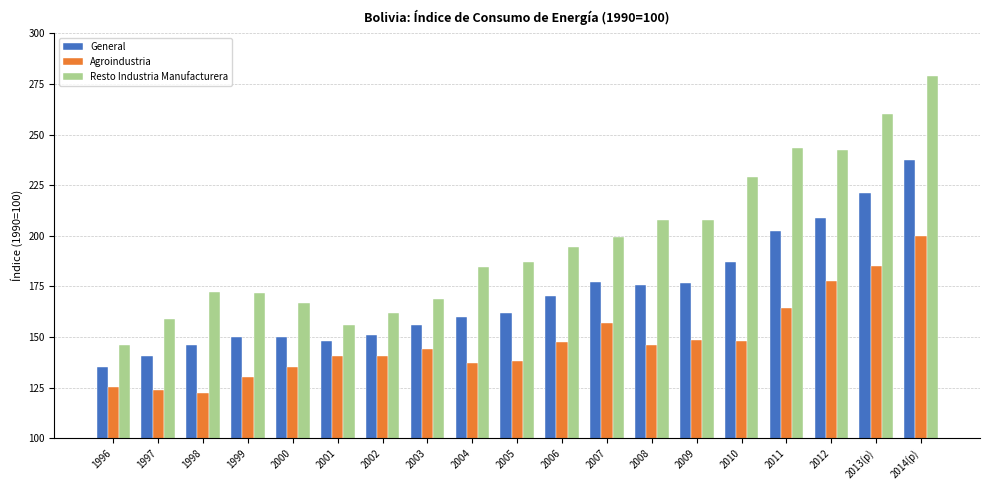

At which label does Resto Industria Manufacturera reach its peak?

2014(p)